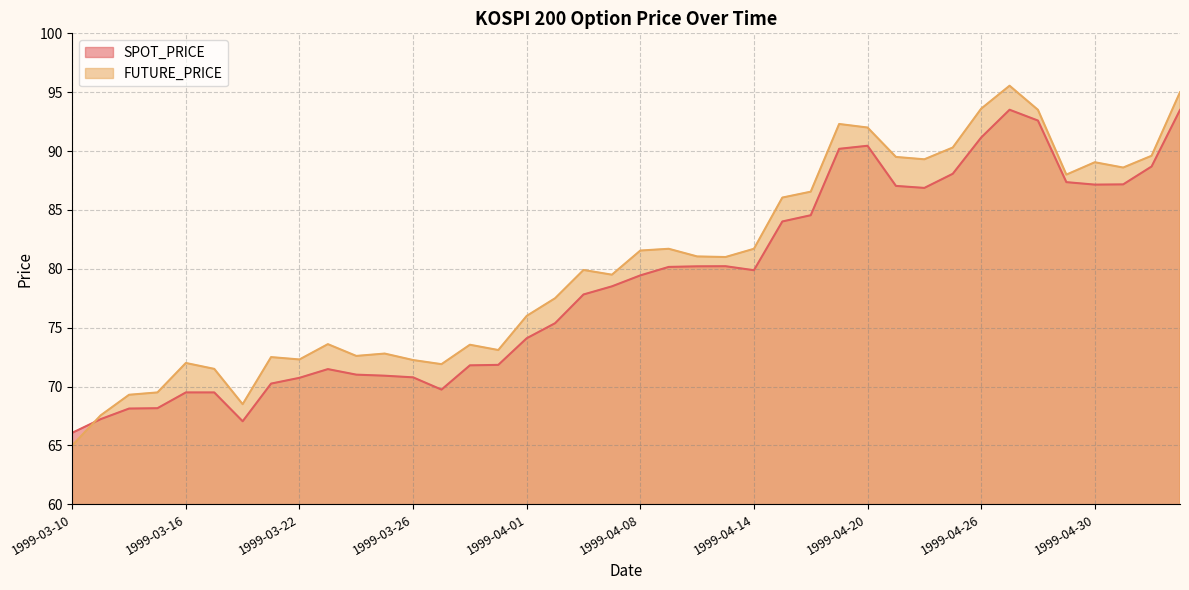

The value of SPOT_PRICE at 1999-04-09 is 122.5. True or false?

False